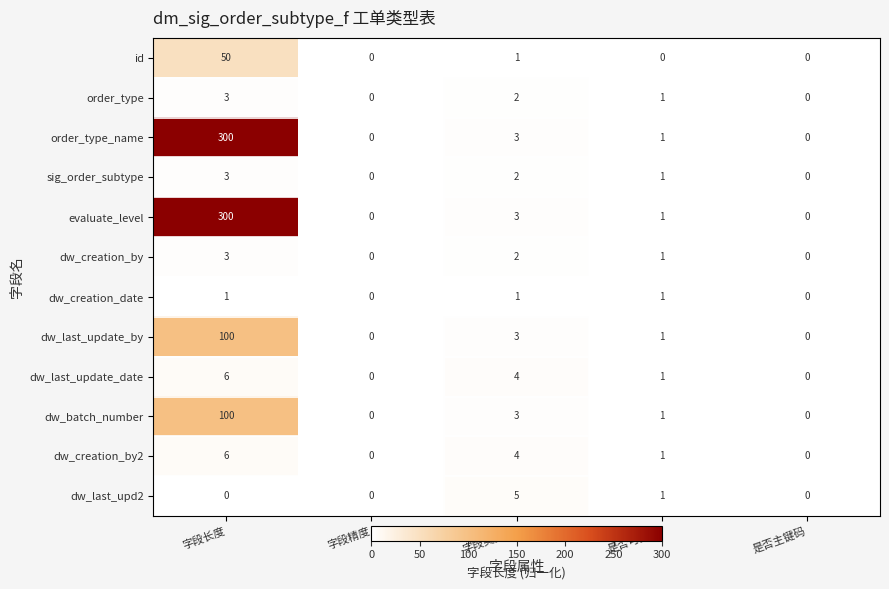

The value of evaluate_level at 是否可空码 is 2. True or false?

False